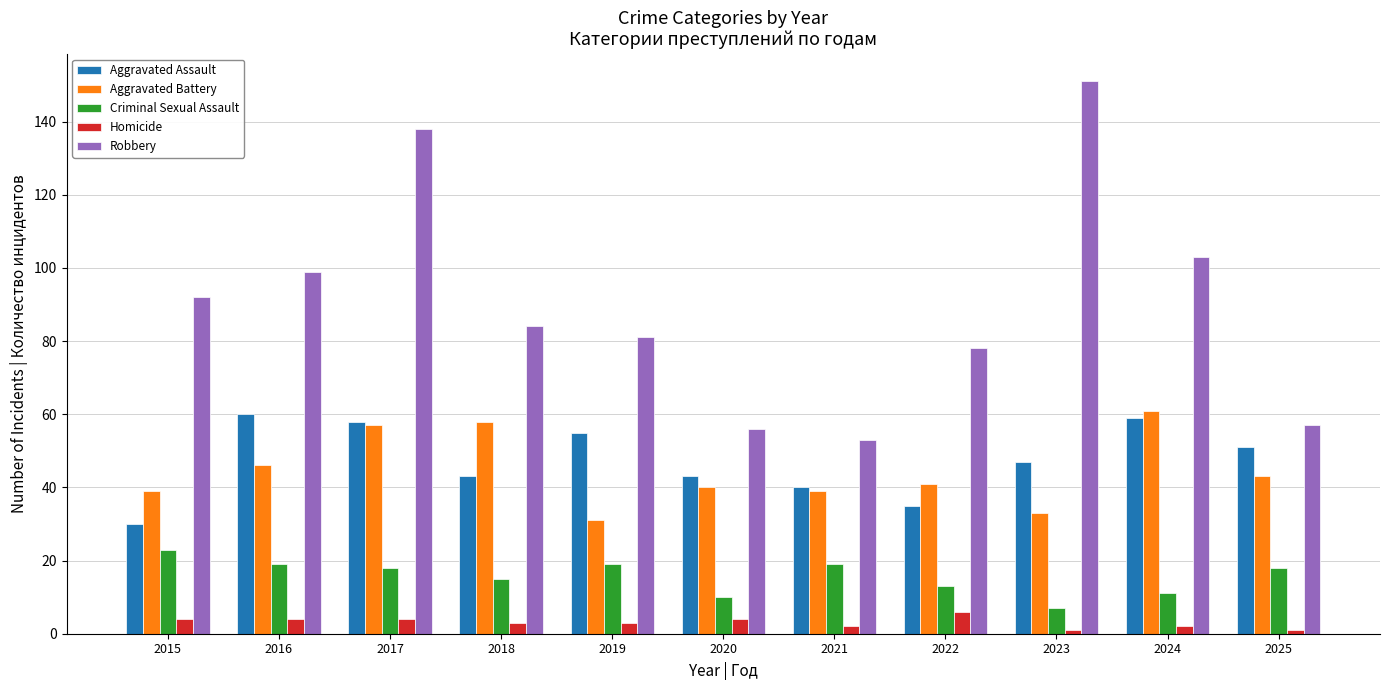

What is the difference between the second highest and minimum values in the Aggravated Battery series?

27